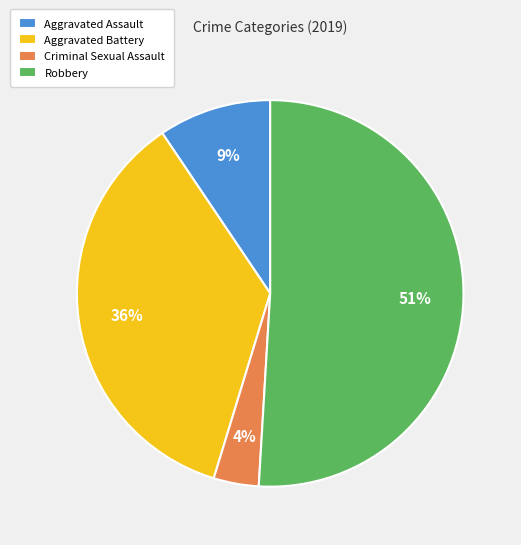

To the nearest percent, what is the combined percentage of Aggravated Assault and Robbery?

60%